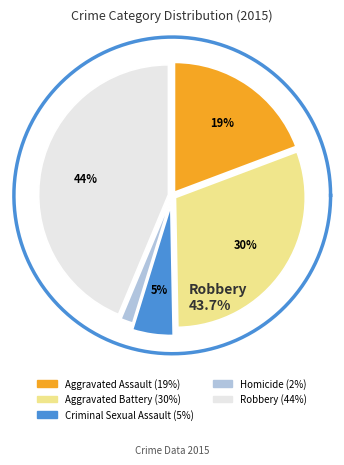

What is the ratio of the value at Aggravated Battery to the value at Robbery?

0.7